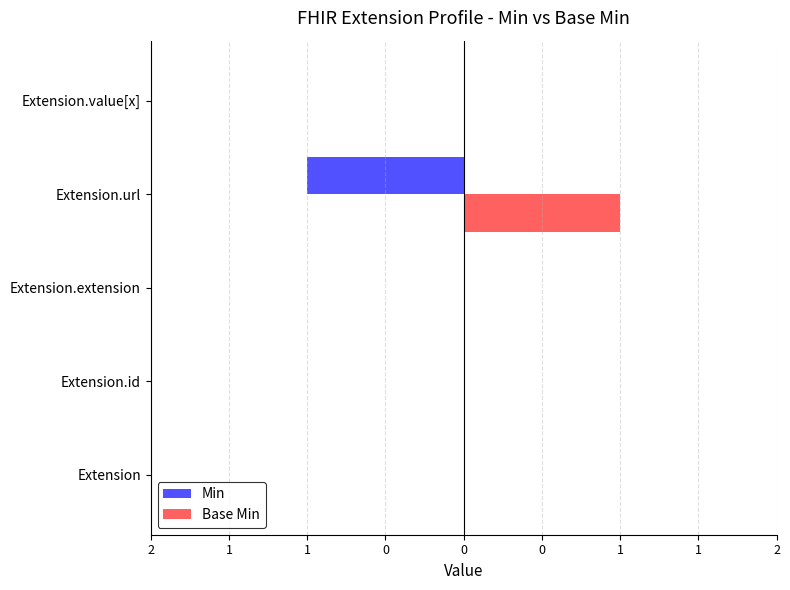

What is the difference between the maximum and minimum values in the Base Min series?

1